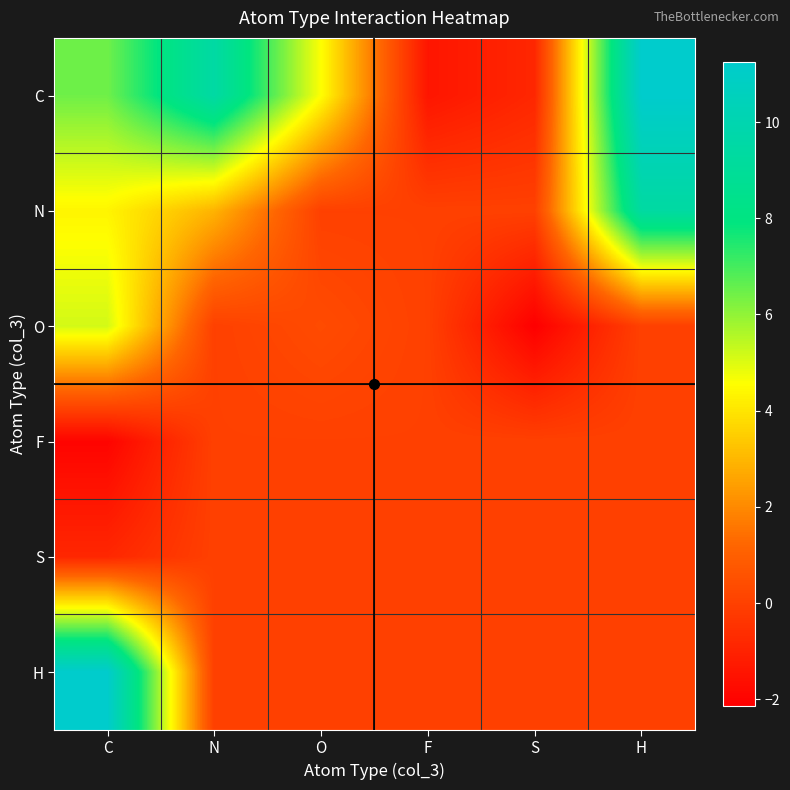

Reading left to right, list all the values displayed in this chart.

C: C=6.4	N=9.5	O=4.6	F=-1.4	S=-0.8	H=11.3
N: C=4.3	N=2.9	O=0.0	F=0.0	S=0.0	H=9.4
O: C=5.1	N=0.0	O=0.3	F=0.0	S=-2.1	H=0.0
F: C=-2.0	N=0.0	O=0.0	F=0.0	S=0.0	H=0.0
S: C=-0.8	N=0.0	O=0.0	F=0.0	S=0.0	H=0.0
H: C=11.3	N=0.0	O=0.0	F=0.0	S=0.0	H=0.0